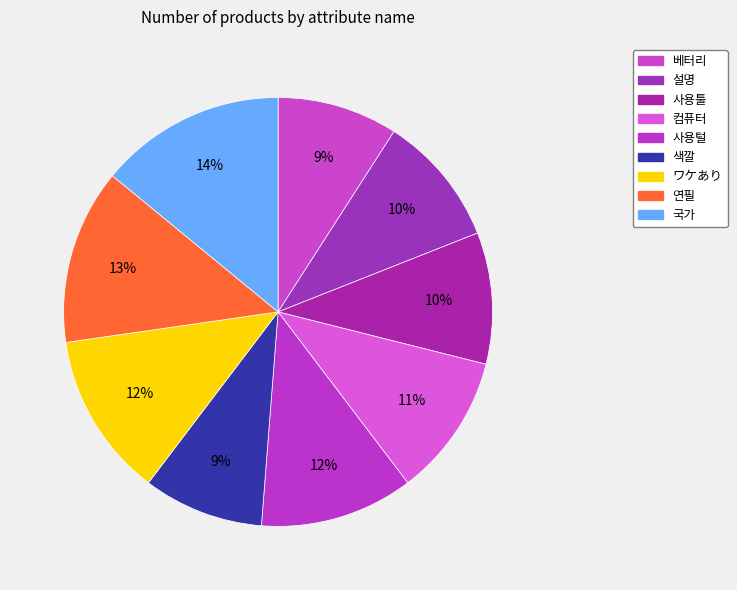

How many slices are in this pie chart?

9